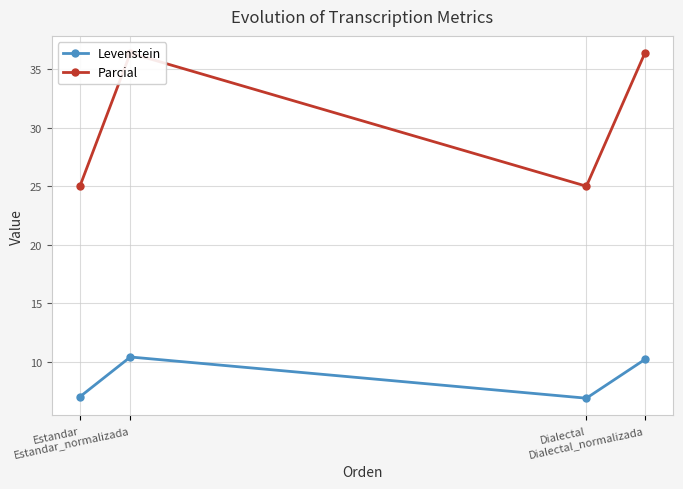

The Parcial series shows 25.0 at Dialectal. True or false?

True